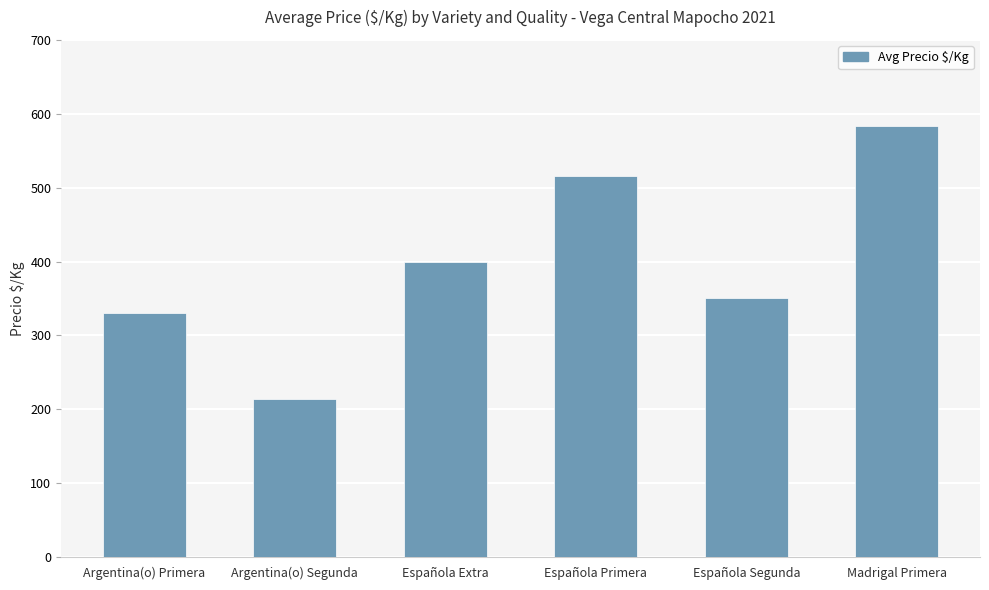

Count the number of categories in the chart.

6